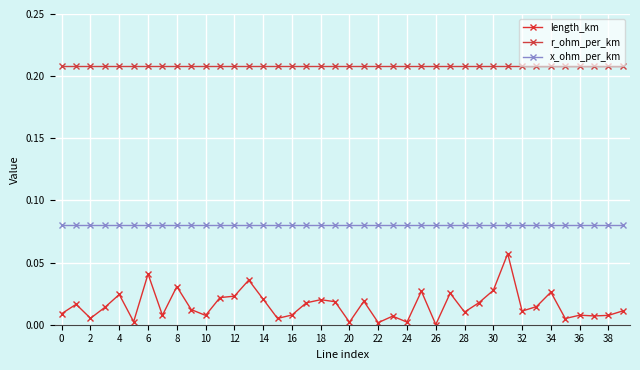

Reading right to left, list all the values displayed in this chart.

length_km: 0.0	0.0	0.0	0.0	0.0	0.0	0.0	0.0	0.1	0.0	0.0	0.0	0.0	0.0	0.0	0.0	0.0	0.0	0.0	0.0	0.0	0.0	0.0	0.0	0.0	0.0	0.0	0.0	0.0	0.0	0.0	0.0	0.0	0.0	0.0	0.0	0.0	0.0	0.0	0.0
r_ohm_per_km: 0.2	0.2	0.2	0.2	0.2	0.2	0.2	0.2	0.2	0.2	0.2	0.2	0.2	0.2	0.2	0.2	0.2	0.2	0.2	0.2	0.2	0.2	0.2	0.2	0.2	0.2	0.2	0.2	0.2	0.2	0.2	0.2	0.2	0.2	0.2	0.2	0.2	0.2	0.2	0.2
x_ohm_per_km: 0.1	0.1	0.1	0.1	0.1	0.1	0.1	0.1	0.1	0.1	0.1	0.1	0.1	0.1	0.1	0.1	0.1	0.1	0.1	0.1	0.1	0.1	0.1	0.1	0.1	0.1	0.1	0.1	0.1	0.1	0.1	0.1	0.1	0.1	0.1	0.1	0.1	0.1	0.1	0.1